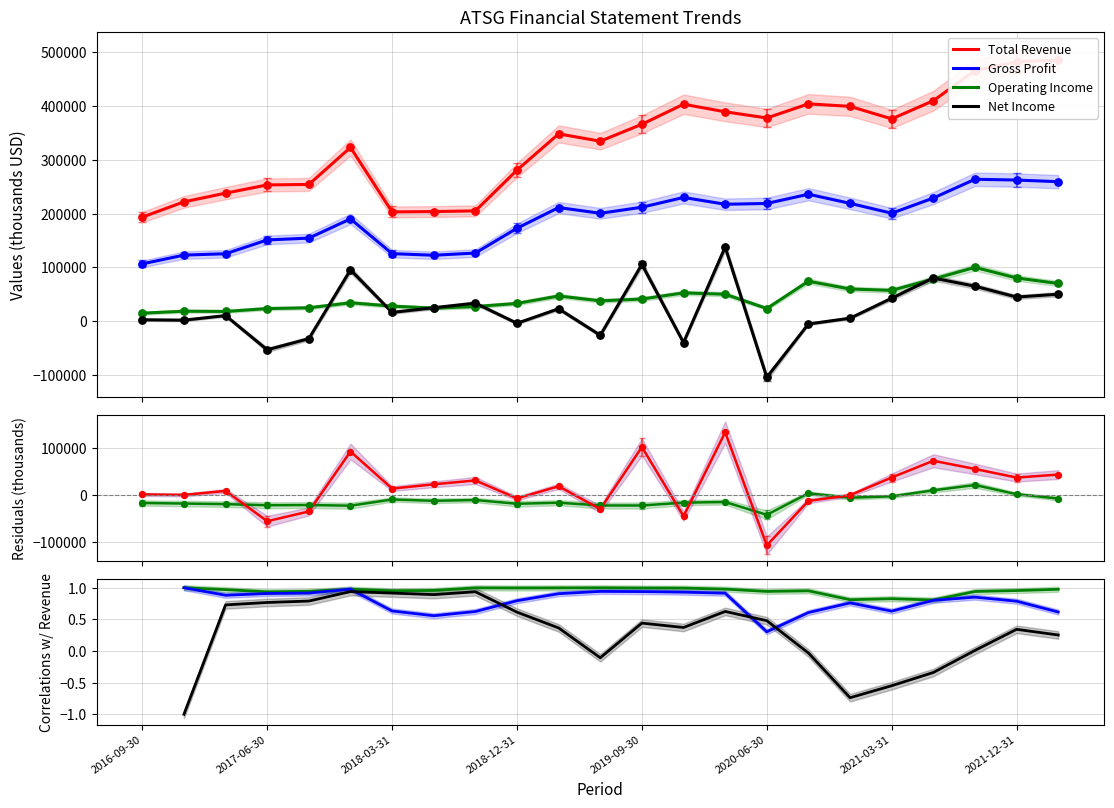

What is the total value across all series at 2020-12-31?

682900